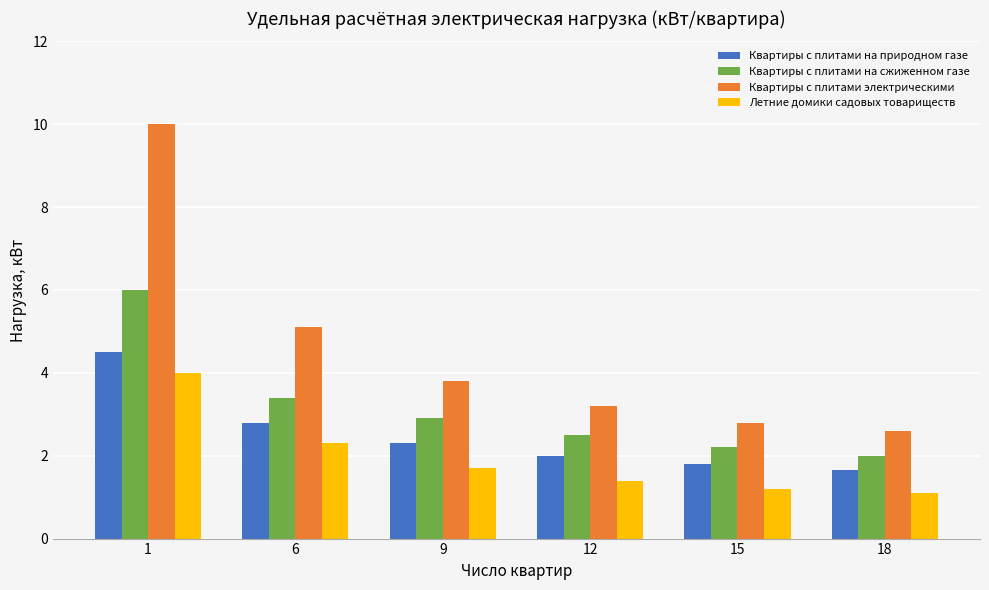

What are all the series names shown in the legend?

Квартиры с плитами на природном газе, Квартиры с плитами на сжиженном газе, Квартиры с плитами электрическими, Летние домики садовых товариществ